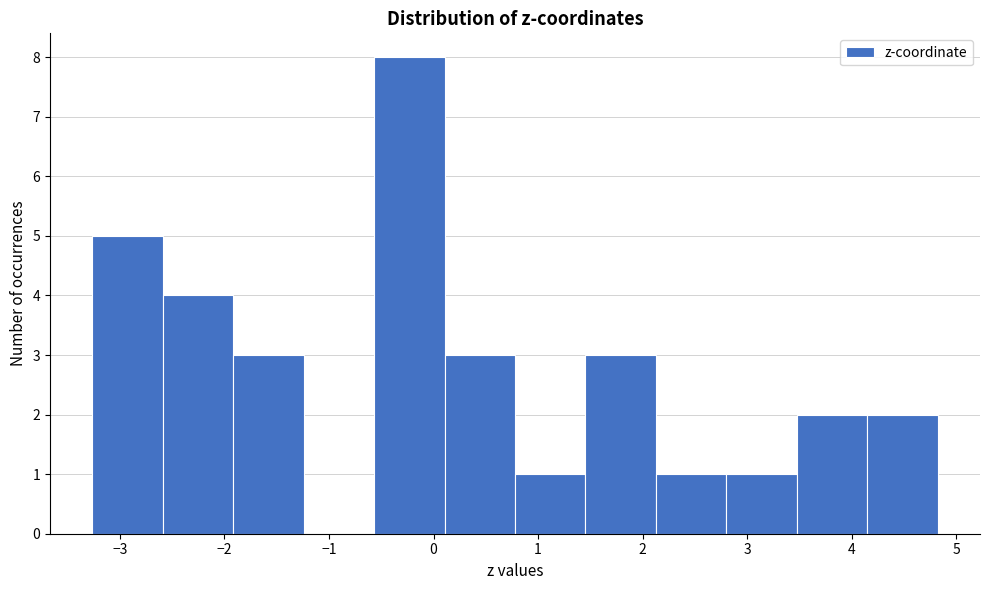

Reading left to right, transcribe this chart: for each bar, give the range it covers on the x-axis and its height. Neither the bar edges nor the heights are printed on the chart, so give them approximately, as read against the axes.

-3.3 to -2.6: 5
-2.6 to -1.9: 4
-1.9 to -1.2: 3
-1.2 to -0.6: 0
-0.6 to 0.1: 8
0.1 to 0.8: 3
0.8 to 1.5: 1
1.5 to 2.1: 3
2.1 to 2.8: 1
2.8 to 3.5: 1
3.5 to 4.1: 2
4.1 to 4.8: 2